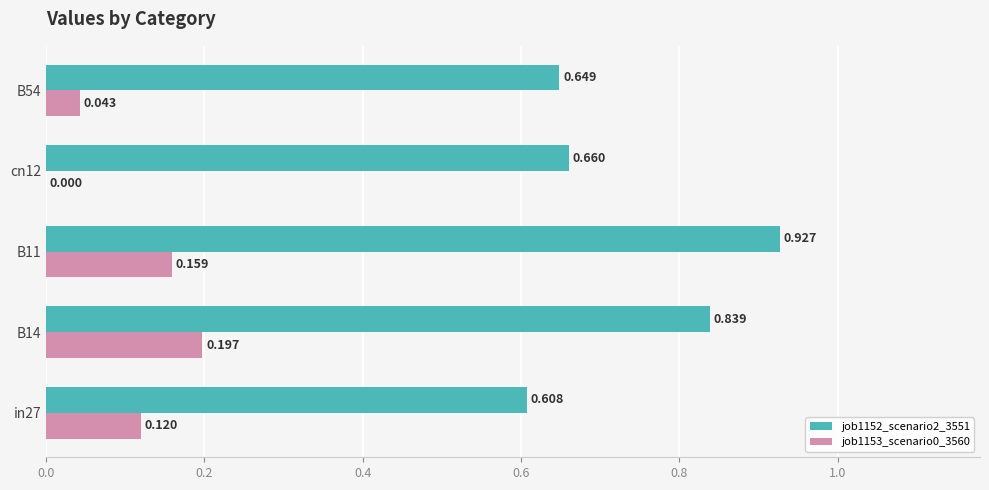

At how many categories does at least one series exceed 0?

5